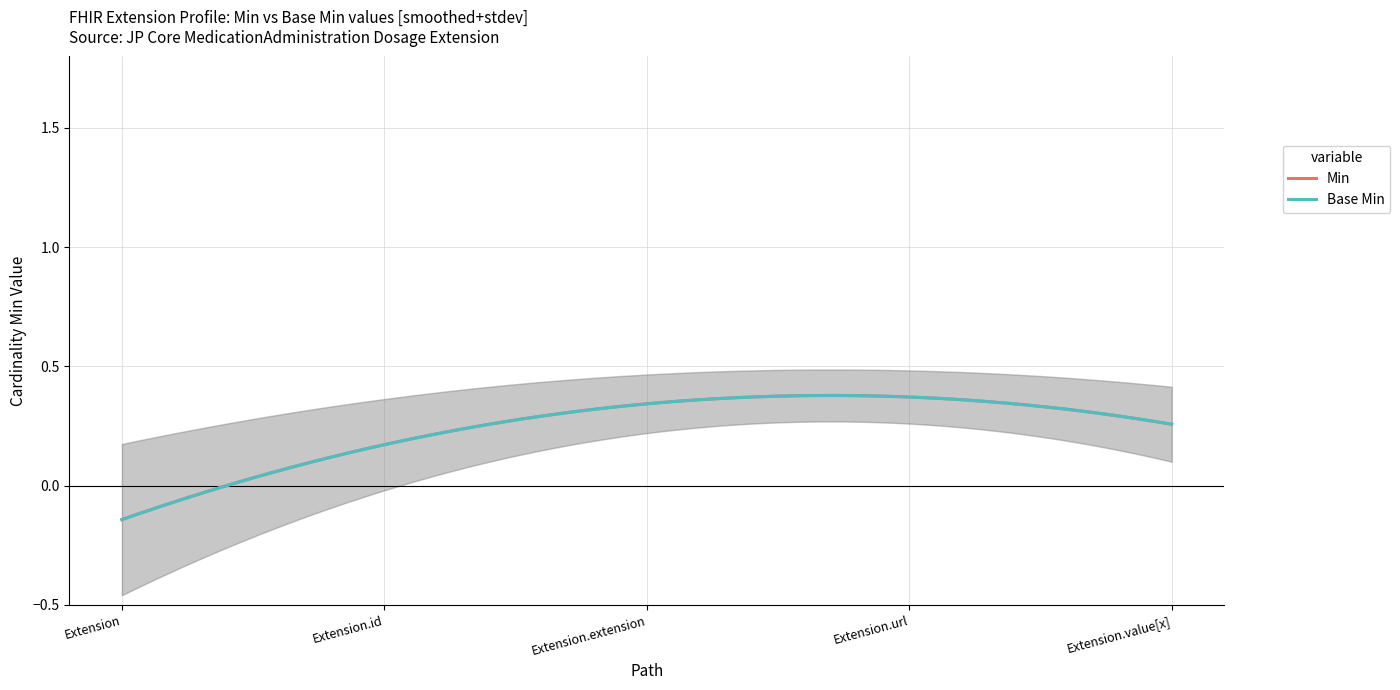

How many Base Min values are between 0 and 1?

5